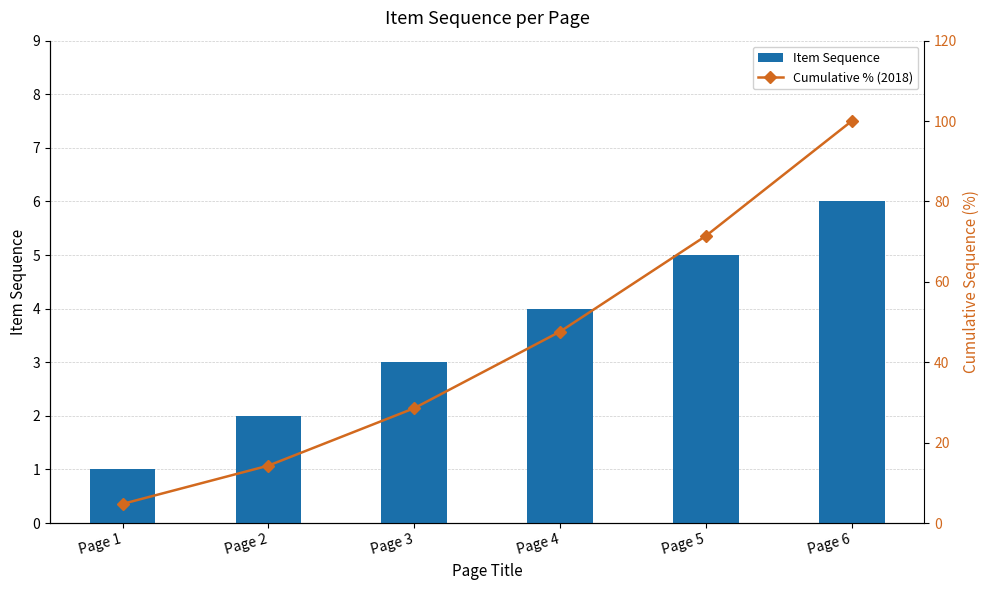

Which category has the highest value in the Cumulative % (2018) series?

Page 6